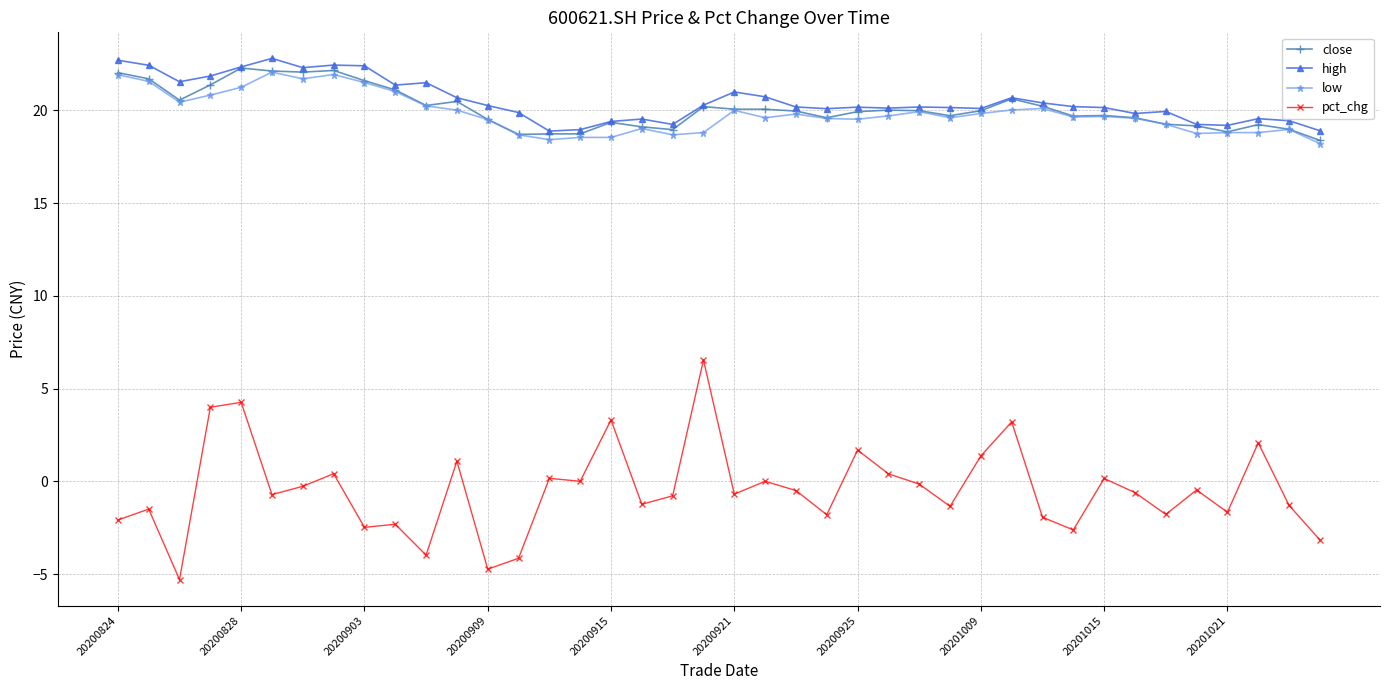

True or false: high has more than 2 points higher than both neighbors.

True